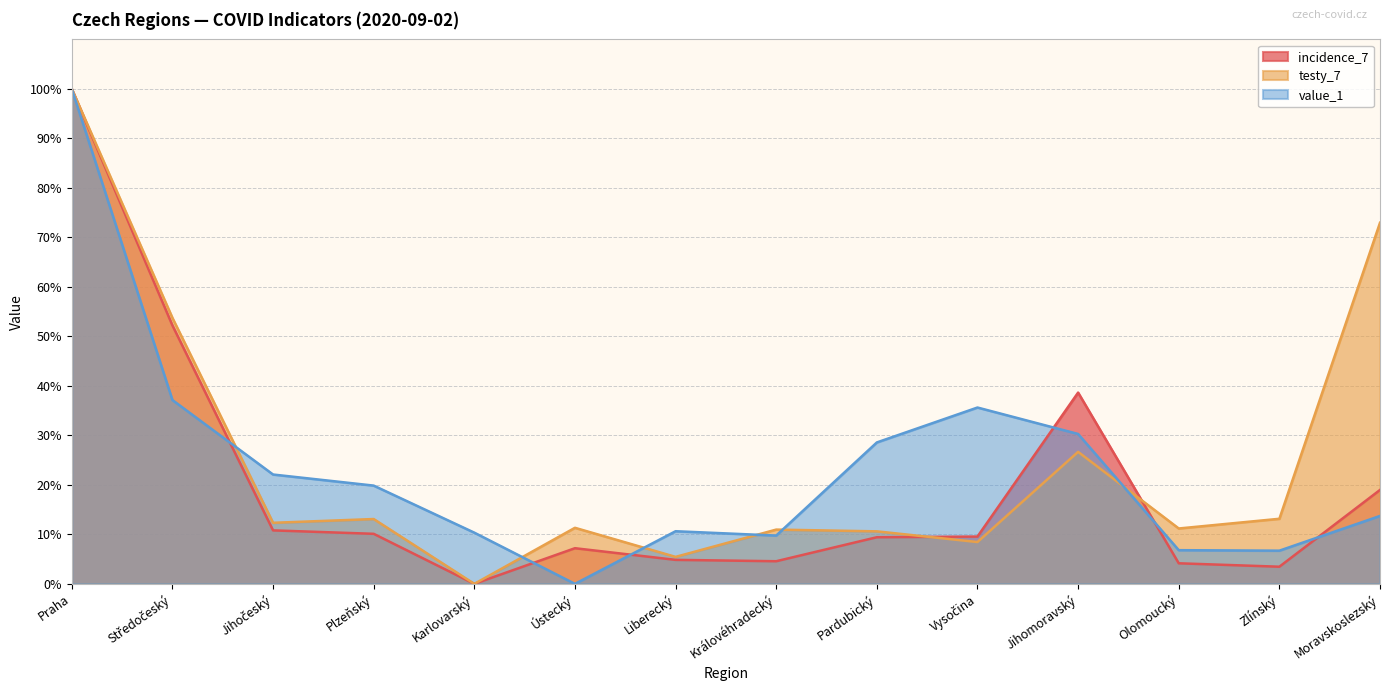

At which category does testy_7 reach its first local valley?

Jihočeský